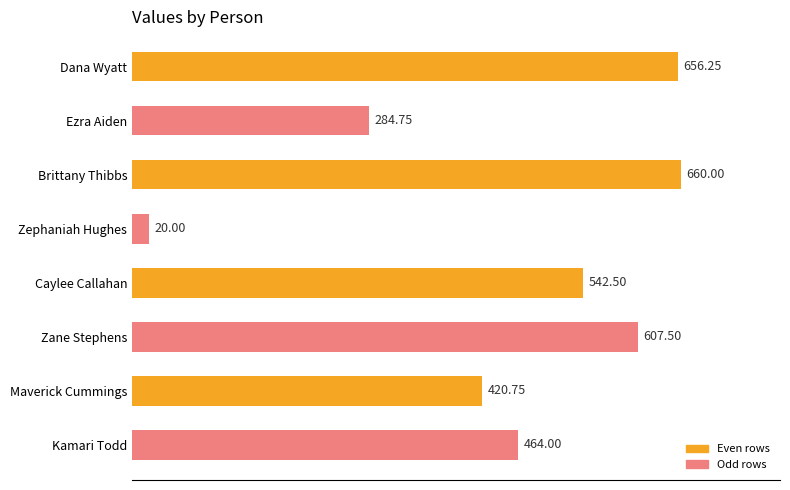

Which has a higher value, Kamari Todd or Brittany Thibbs?

Brittany Thibbs